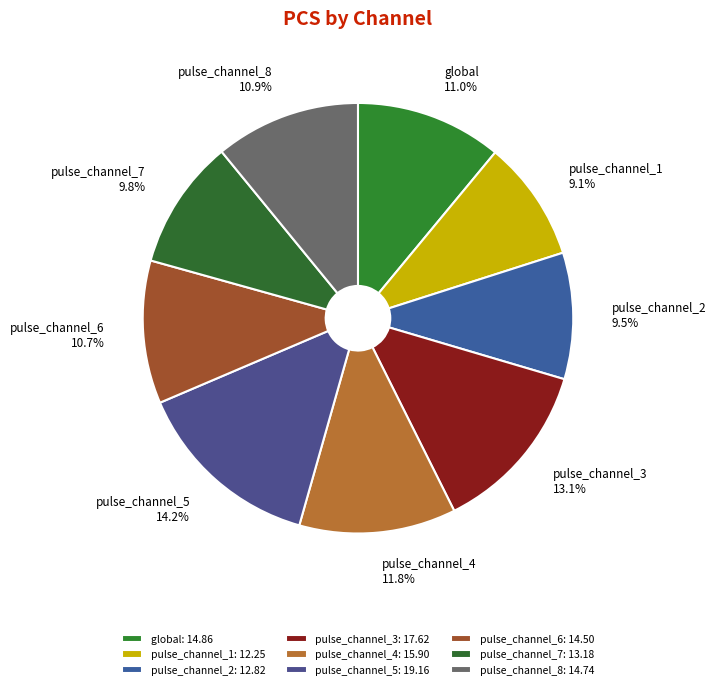

Approximately how many times larger is the value at pulse_channel_6 10.7% compared to pulse_channel_2 9.5%?

1.1